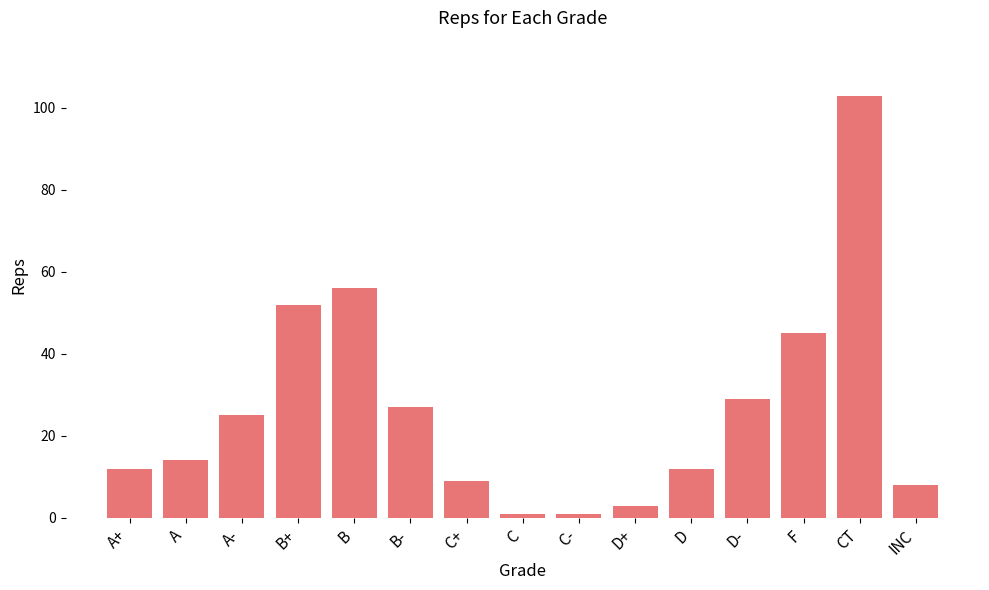

Reading left to right, extract all data points from this chart.

12	14	25	52	56	27	9	1	1	3	12	29	45	103	8